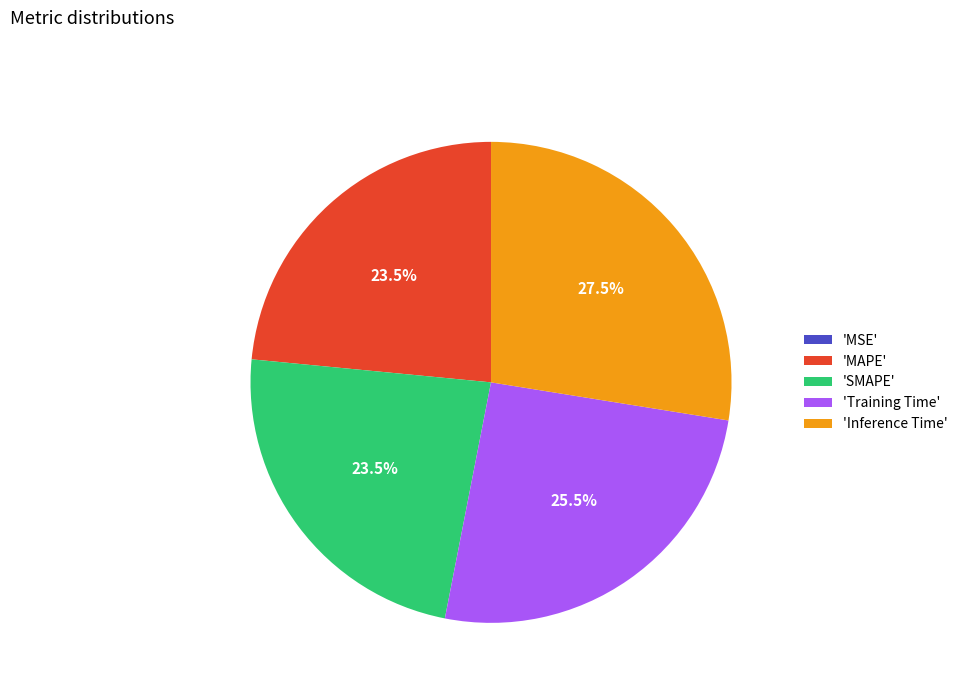

Which category has the biggest portion of the pie?

'Inference Time'